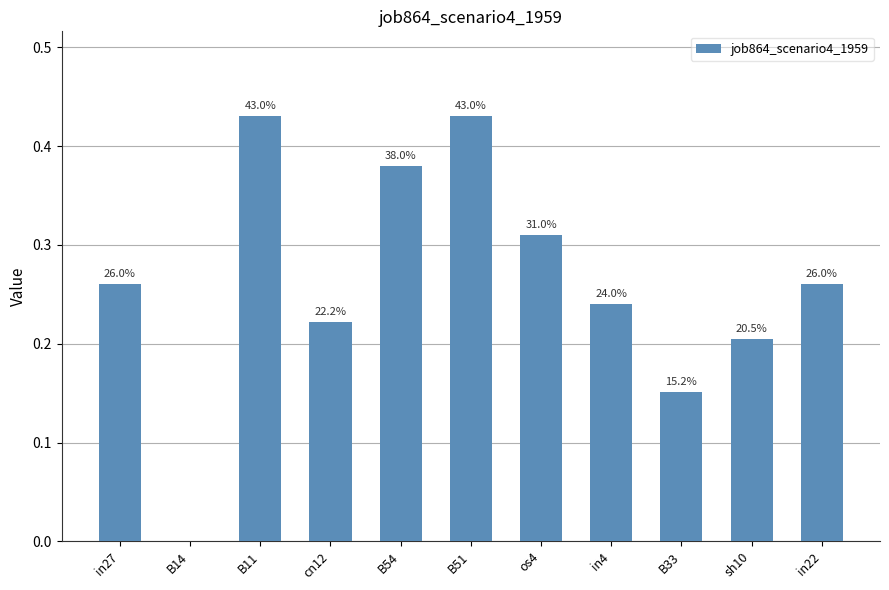

How many data points are above 0?

10